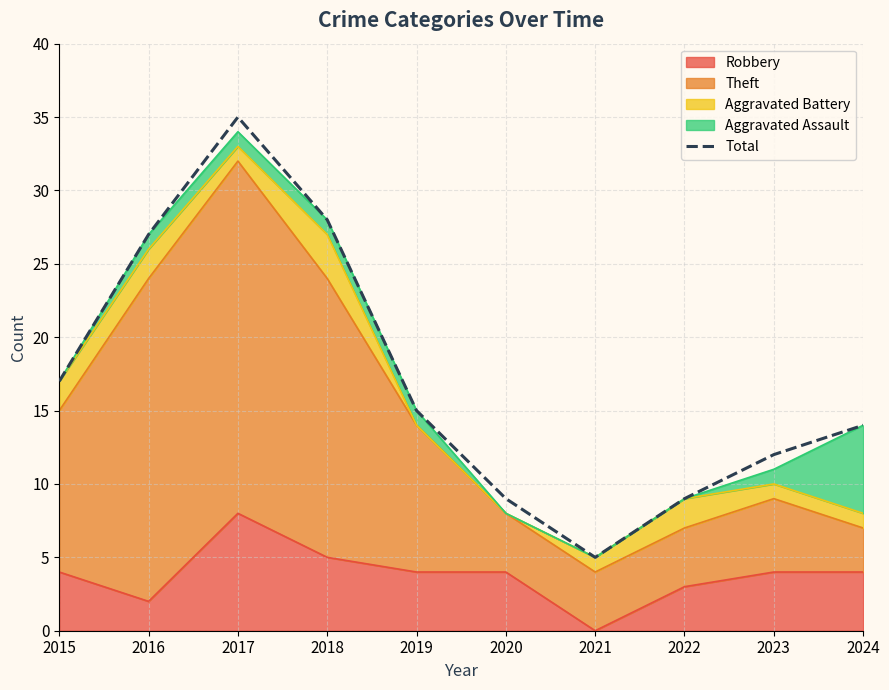

Approximately how many times larger is the value at 2018 compared to 2020?

3.1